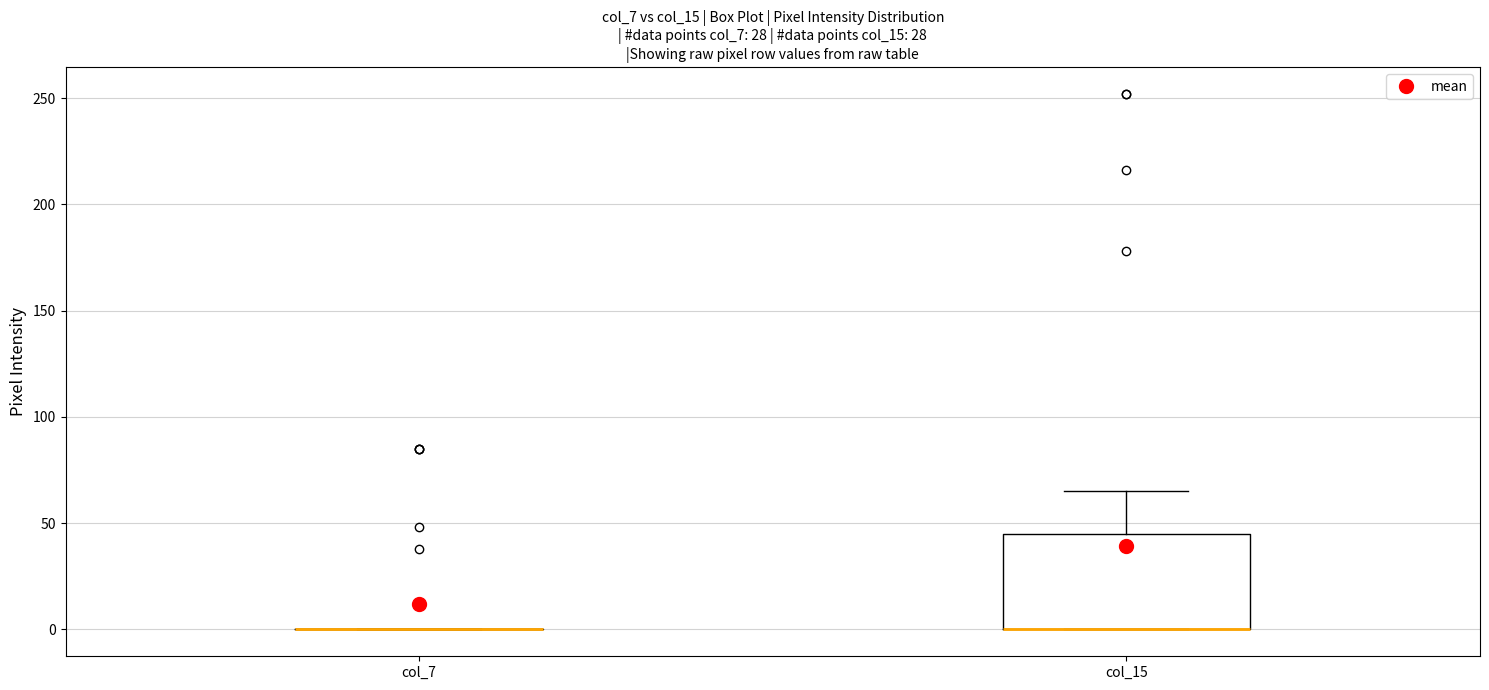

Comparing the boxes themselves (not the whiskers), which one is the tallest?

col_15